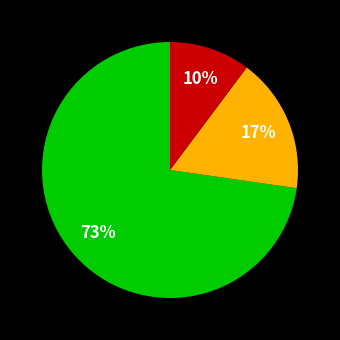

To the nearest percent, what is the average slice percentage?

33%